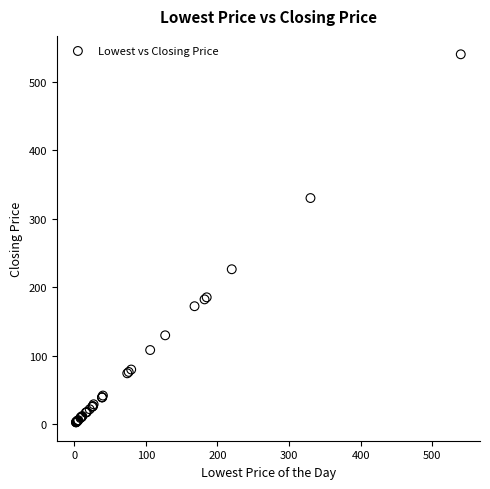

What Y value in the scatter plot is closest to 271?

226.0